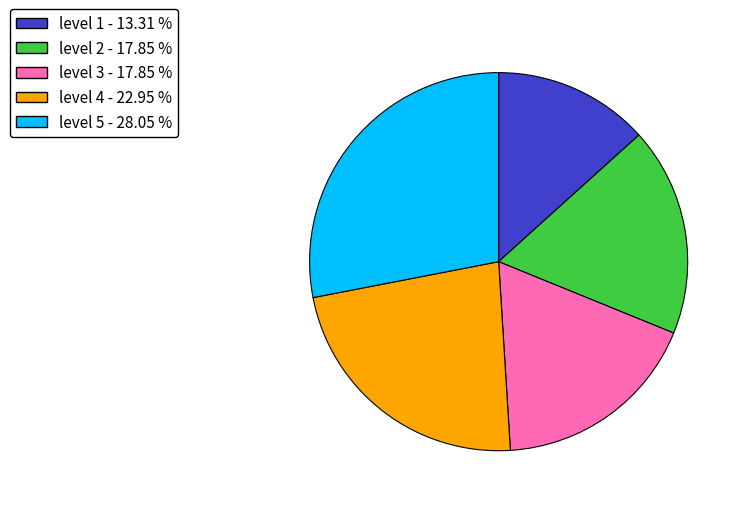

Combined, do level 5 and level 3 account for over 50%?

No